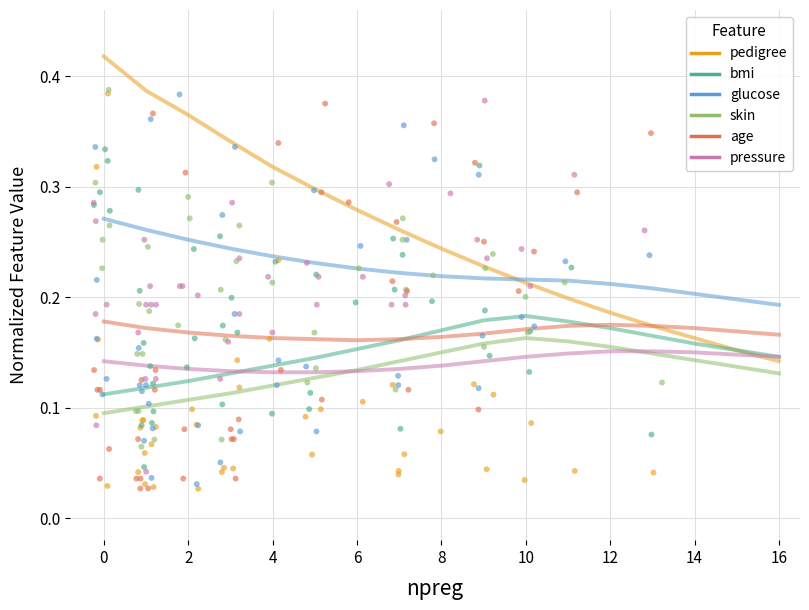

Which series reaches the maximum Y coordinate?

pedigree